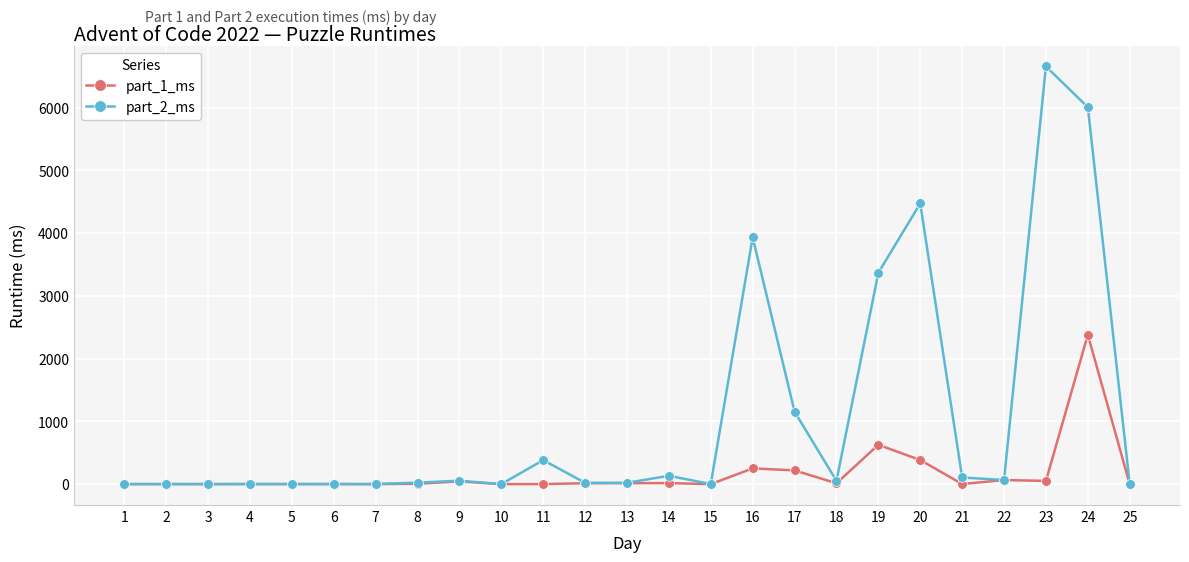

Which series has the largest total across all categories?

part_2_ms